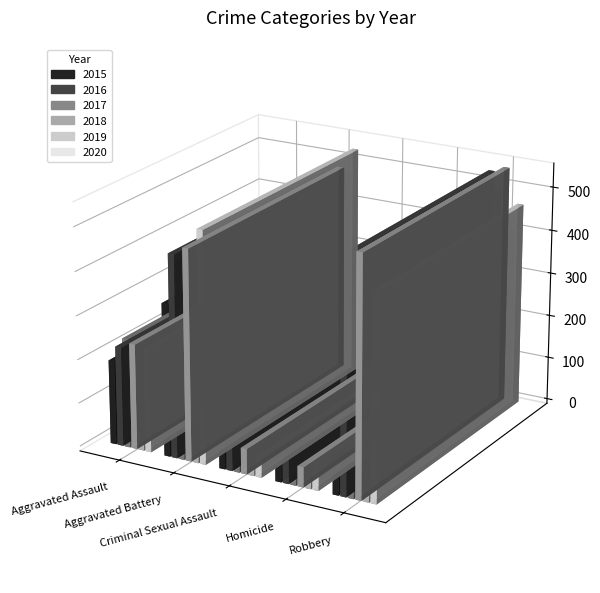

What is the difference between the 2019 values at Homicide and Aggravated Battery?

432